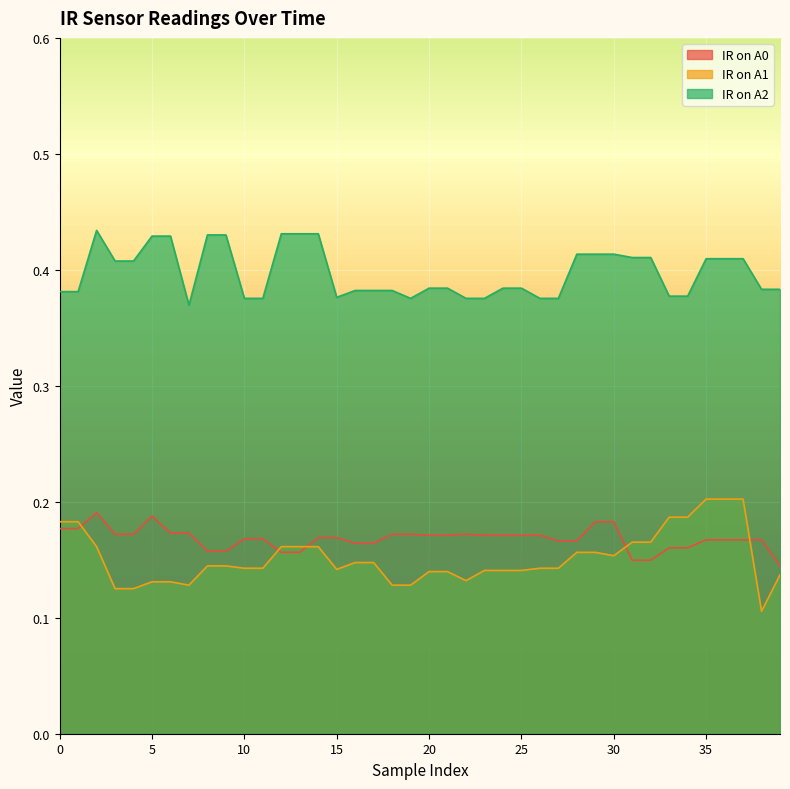

Reading left to right, what are all the values shown in this chart?

IR on A0: 0=0.2	1=0.2	2=0.2	3=0.2	4=0.2	5=0.2	6=0.2	7=0.2	8=0.2	9=0.2	10=0.2	11=0.2	12=0.2	13=0.2	14=0.2	15=0.2	16=0.2	17=0.2	18=0.2	19=0.2	20=0.2	21=0.2	22=0.2	23=0.2	24=0.2	25=0.2	26=0.2	27=0.2	28=0.2	29=0.2	30=0.2	31=0.1	32=0.1	33=0.2	34=0.2	35=0.2	36=0.2	37=0.2	38=0.2	39=0.1
IR on A1: 0=0.2	1=0.2	2=0.2	3=0.1	4=0.1	5=0.1	6=0.1	7=0.1	8=0.1	9=0.1	10=0.1	11=0.1	12=0.2	13=0.2	14=0.2	15=0.1	16=0.1	17=0.1	18=0.1	19=0.1	20=0.1	21=0.1	22=0.1	23=0.1	24=0.1	25=0.1	26=0.1	27=0.1	28=0.2	29=0.2	30=0.2	31=0.2	32=0.2	33=0.2	34=0.2	35=0.2	36=0.2	37=0.2	38=0.1	39=0.1
IR on A2: 0=0.4	1=0.4	2=0.4	3=0.4	4=0.4	5=0.4	6=0.4	7=0.4	8=0.4	9=0.4	10=0.4	11=0.4	12=0.4	13=0.4	14=0.4	15=0.4	16=0.4	17=0.4	18=0.4	19=0.4	20=0.4	21=0.4	22=0.4	23=0.4	24=0.4	25=0.4	26=0.4	27=0.4	28=0.4	29=0.4	30=0.4	31=0.4	32=0.4	33=0.4	34=0.4	35=0.4	36=0.4	37=0.4	38=0.4	39=0.4